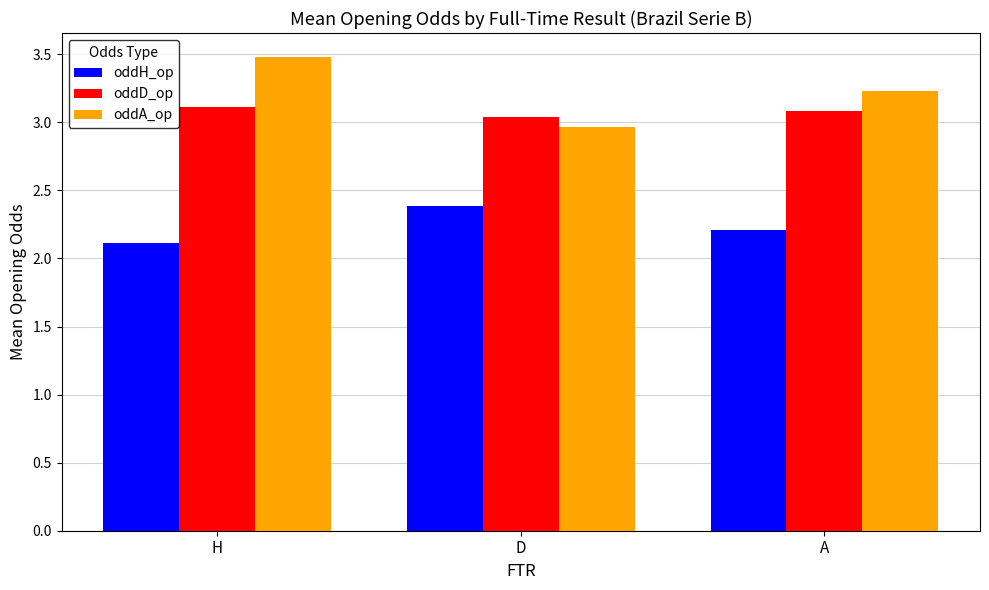

Is the value of oddA_op at H greater than the value of oddH_op at H?

Yes